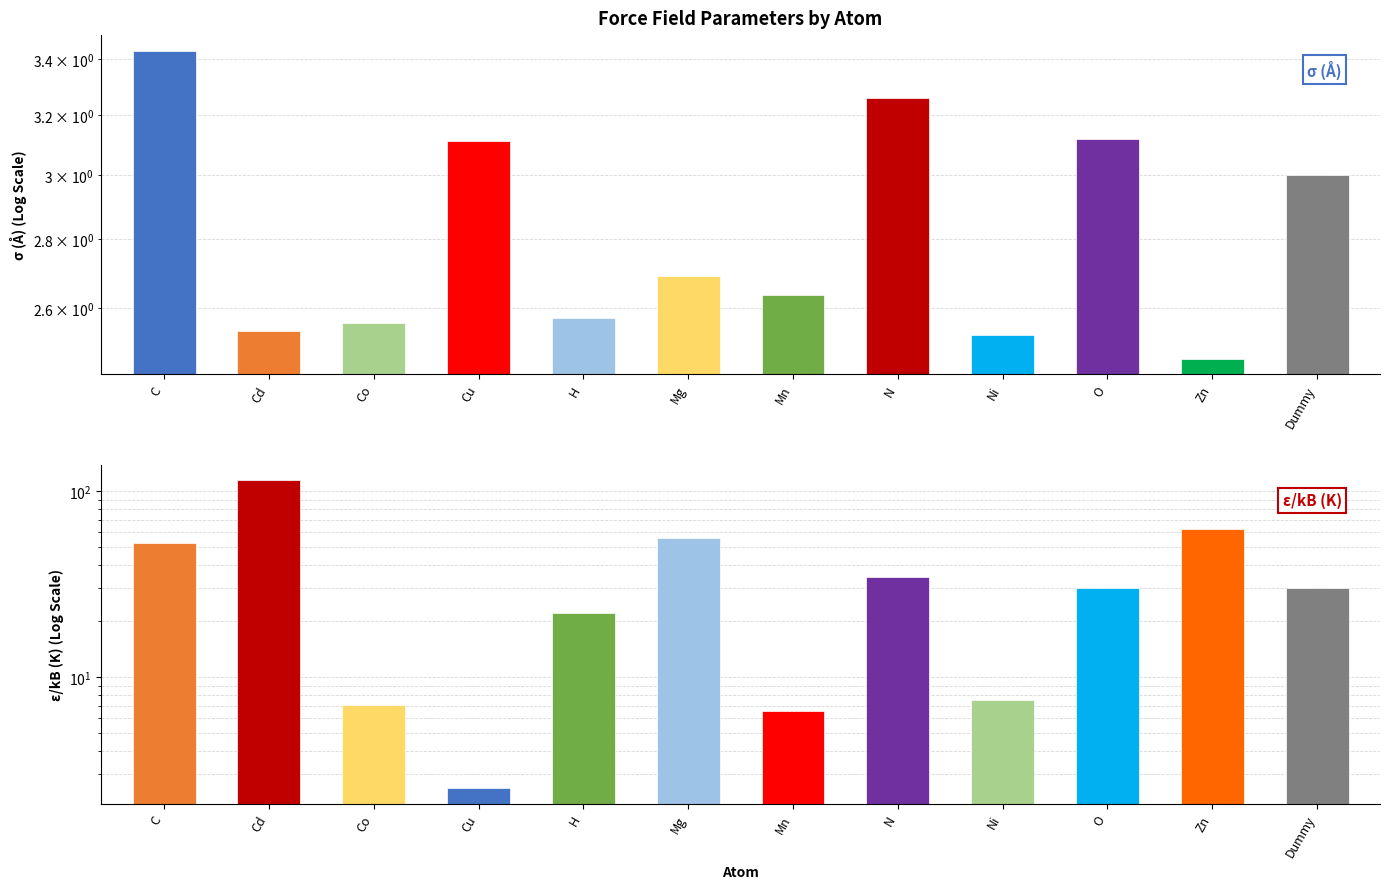

What is the approximate value of σ (Å) at Co?

2.6